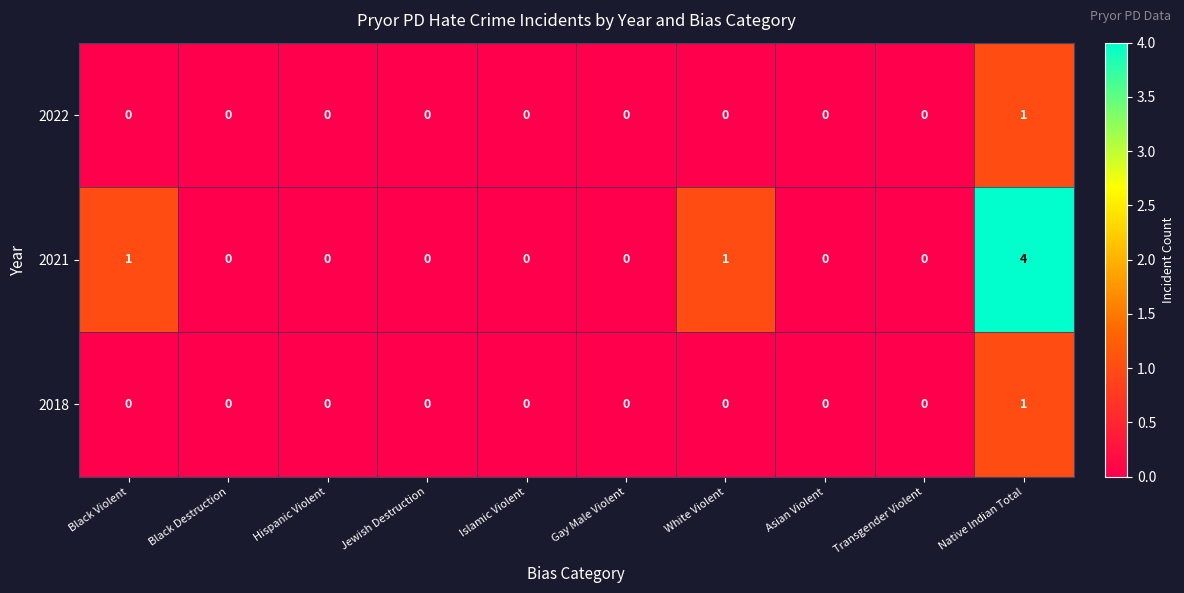

Which series has the largest total across all categories?

2021